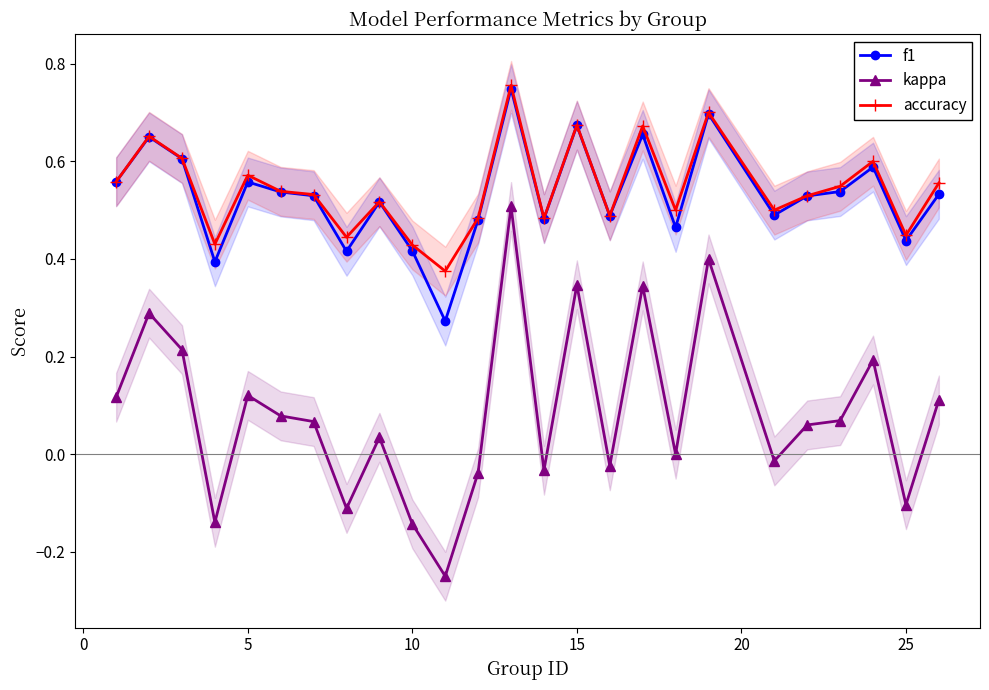

True or false: kappa and f1 cross at least once.

False